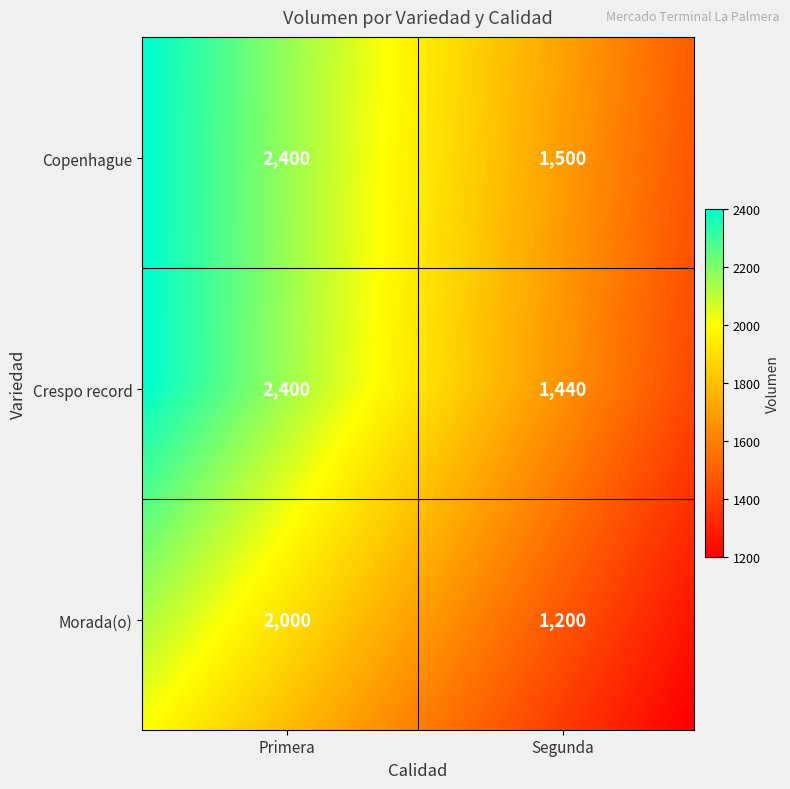

Which series changed the most between Primera and Segunda?

Crespo record